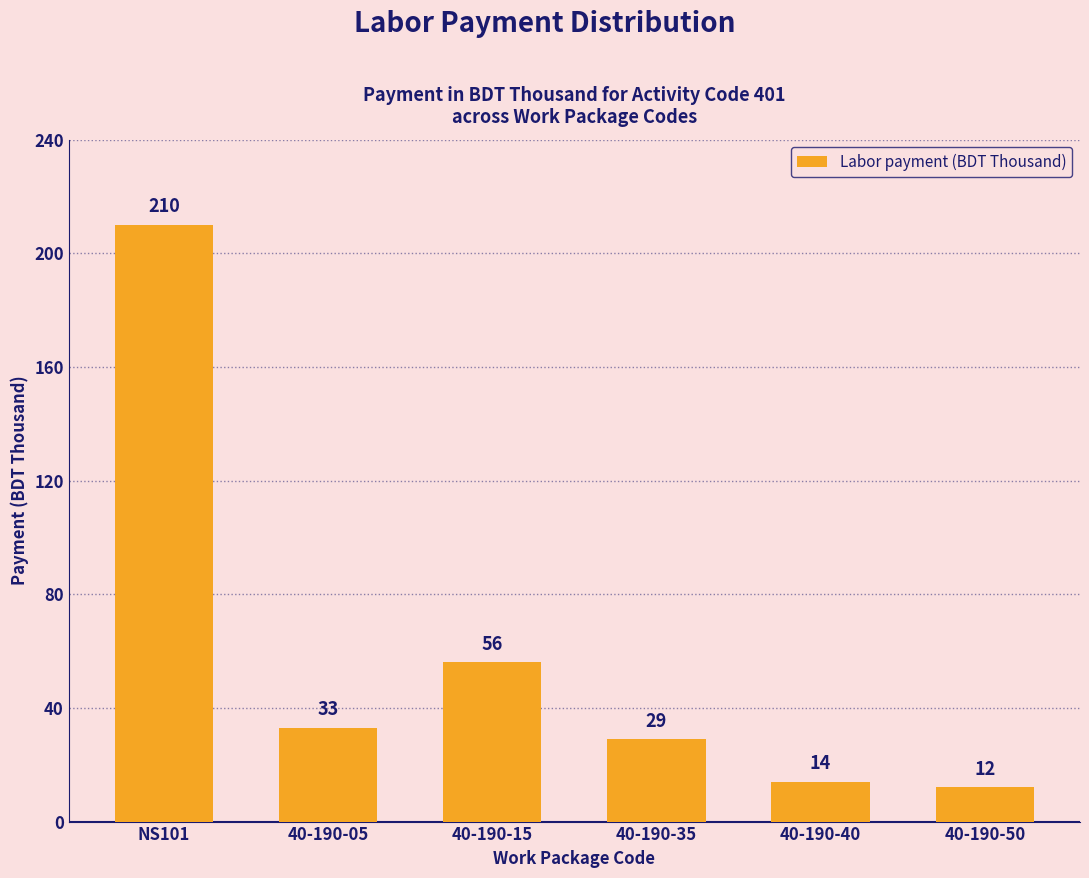

List the labels in order of value, largest first.

NS101, 40-190-15, 40-190-05, 40-190-35, 40-190-40, 40-190-50